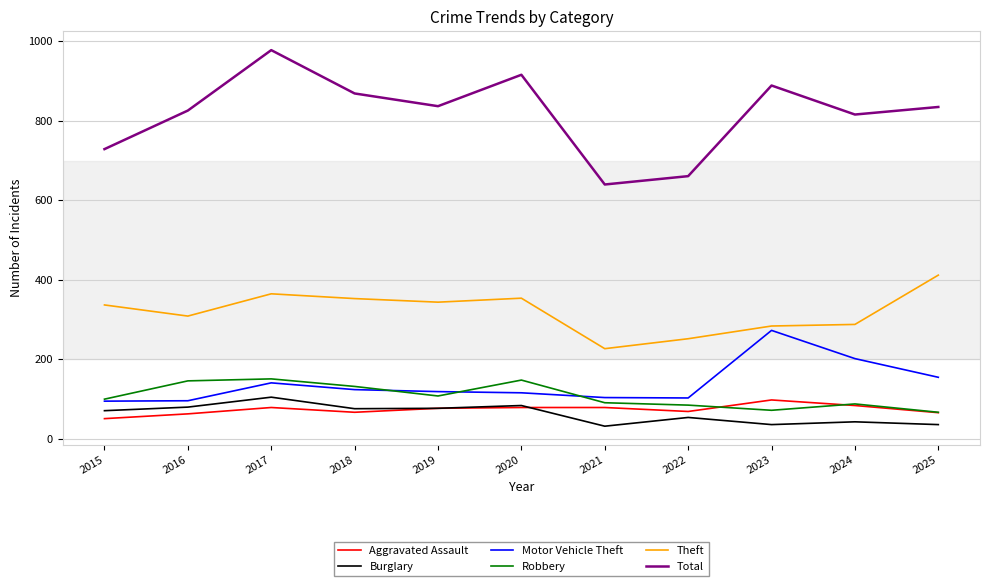

Read the Theft value at 2018, to the nearest 10.

350